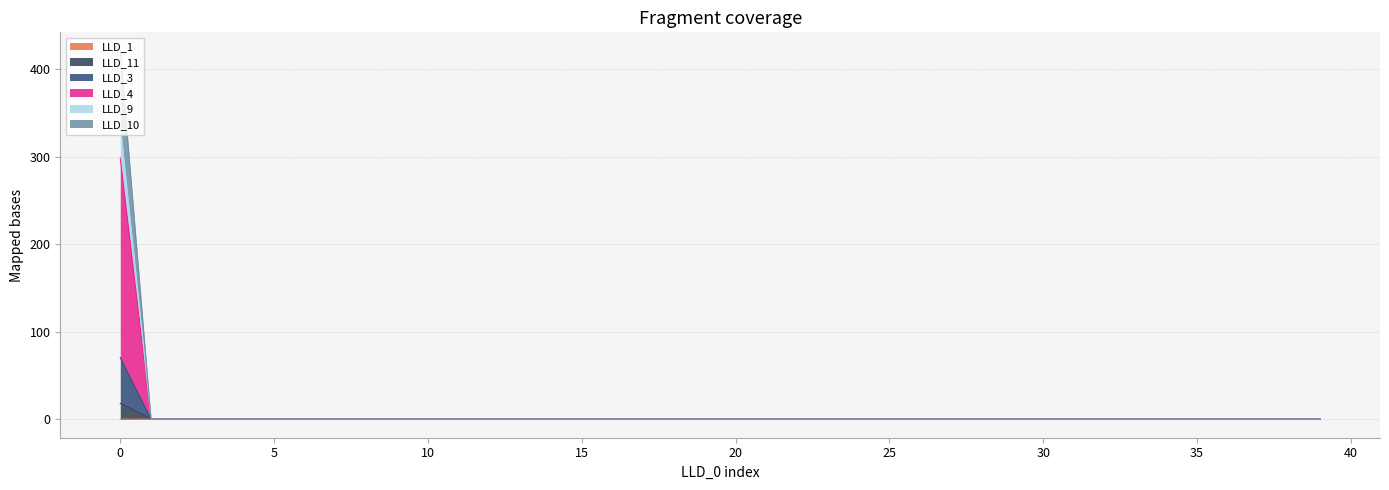

Reading right to left, transcribe all the data shown in this chart.

LLD_1: 39=0.2	38=0.2	37=0.2	36=0.2	35=0.2	34=0.2	33=0.2	32=0.2	31=0.2	30=0.2	29=0.2	28=0.2	27=0.2	26=0.2	25=0.2	24=0.2	23=0.2	22=0.2	21=0.2	20=0.2	19=0.2	18=0.2	17=0.2	16=0.2	15=0.2	14=0.2	13=0.2	12=0.2	11=0.2	10=0.2	9=0.2	8=0.2	7=0.2	6=0.2	5=0.2	4=0.2	3=0.2	2=0.2	1=0.2	0=0.2
LLD_11: 39=0.3	38=0.3	37=0.3	36=0.3	35=0.3	34=0.3	33=0.3	32=0.3	31=0.3	30=0.3	29=0.3	28=0.3	27=0.3	26=0.3	25=0.3	24=0.3	23=0.3	22=0.3	21=0.3	20=0.3	19=0.3	18=0.3	17=0.3	16=0.3	15=0.3	14=0.3	13=0.3	12=0.3	11=0.3	10=0.3	9=0.3	8=0.3	7=0.3	6=0.3	5=0.3	4=0.3	3=0.3	2=0.3	1=0.2	0=70.4
LLD_3: 39=0.3	38=0.3	37=0.3	36=0.3	35=0.3	34=0.3	33=0.3	32=0.3	31=0.3	30=0.3	29=0.3	28=0.3	27=0.3	26=0.3	25=0.3	24=0.3	23=0.3	22=0.3	21=0.3	20=0.3	19=0.3	18=0.3	17=0.3	16=0.3	15=0.3	14=0.3	13=0.3	12=0.3	11=0.3	10=0.3	9=0.3	8=0.3	7=0.3	6=0.3	5=0.3	4=0.3	3=0.3	2=0.3	1=0.2	0=420.9
LLD_4: 39=0.3	38=0.3	37=0.3	36=0.3	35=0.3	34=0.3	33=0.3	32=0.3	31=0.3	30=0.3	29=0.3	28=0.3	27=0.3	26=0.3	25=0.3	24=0.3	23=0.3	22=0.3	21=0.3	20=0.3	19=0.3	18=0.3	17=0.3	16=0.3	15=0.3	14=0.3	13=0.3	12=0.3	11=0.3	10=0.3	9=0.3	8=0.3	7=0.3	6=0.3	5=0.3	4=0.3	3=0.3	2=0.3	1=0.2	0=336.9
LLD_9: 39=0.3	38=0.3	37=0.3	36=0.3	35=0.3	34=0.3	33=0.3	32=0.3	31=0.3	30=0.3	29=0.3	28=0.3	27=0.3	26=0.3	25=0.3	24=0.3	23=0.3	22=0.3	21=0.3	20=0.3	19=0.3	18=0.3	17=0.3	16=0.3	15=0.3	14=0.3	13=0.3	12=0.3	11=0.3	10=0.3	9=0.3	8=0.3	7=0.3	6=0.3	5=0.3	4=0.3	3=0.3	2=0.3	1=0.2	0=298.3
LLD_10: 39=0.3	38=0.3	37=0.3	36=0.3	35=0.3	34=0.3	33=0.3	32=0.3	31=0.3	30=0.3	29=0.3	28=0.3	27=0.3	26=0.3	25=0.3	24=0.3	23=0.3	22=0.3	21=0.3	20=0.3	19=0.3	18=0.3	17=0.3	16=0.3	15=0.3	14=0.3	13=0.3	12=0.3	11=0.3	10=0.3	9=0.3	8=0.3	7=0.3	6=0.3	5=0.3	4=0.3	3=0.3	2=0.3	1=0.2	0=18.2